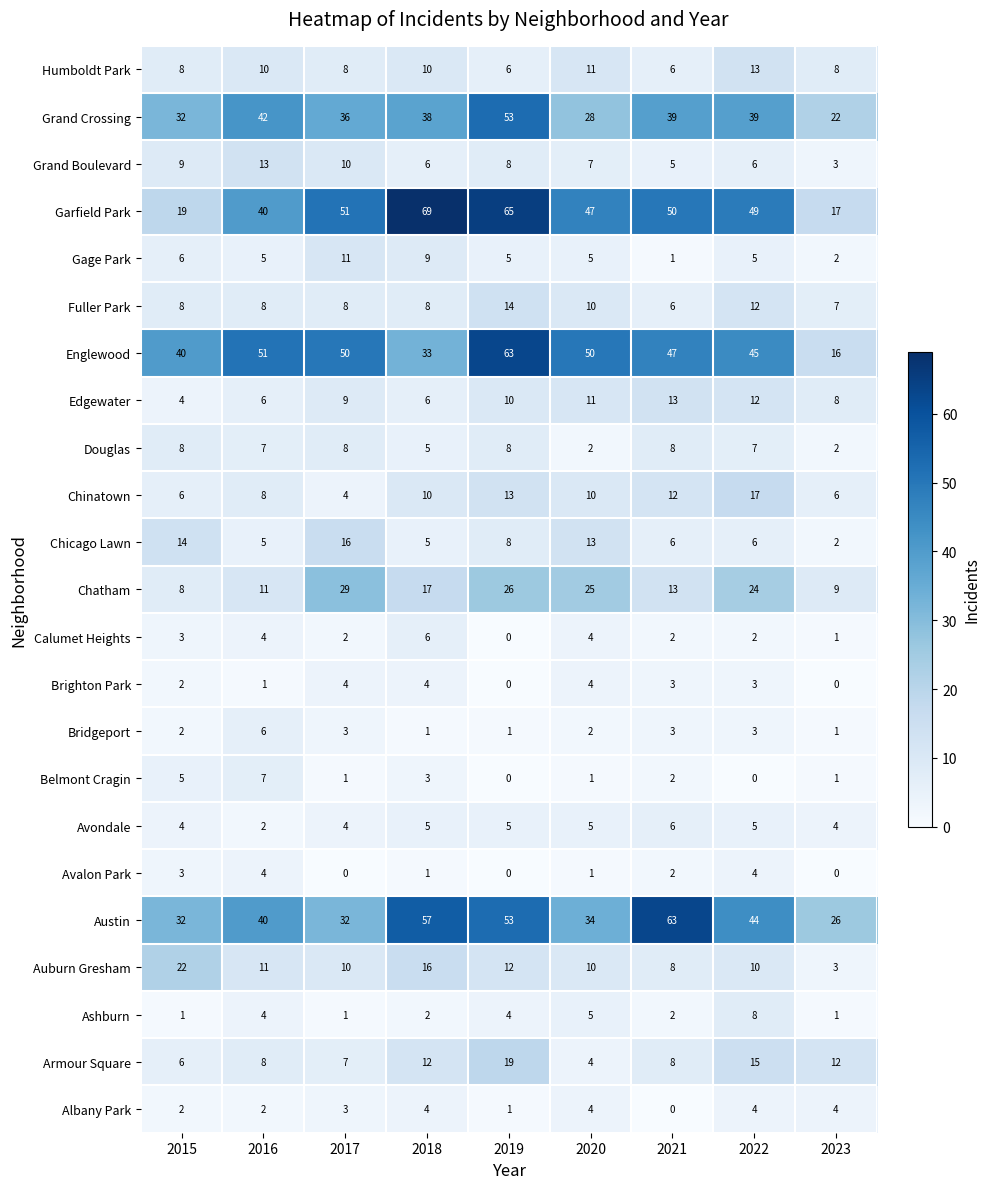

Count the Fuller Park values in the range 8 to 10.

5